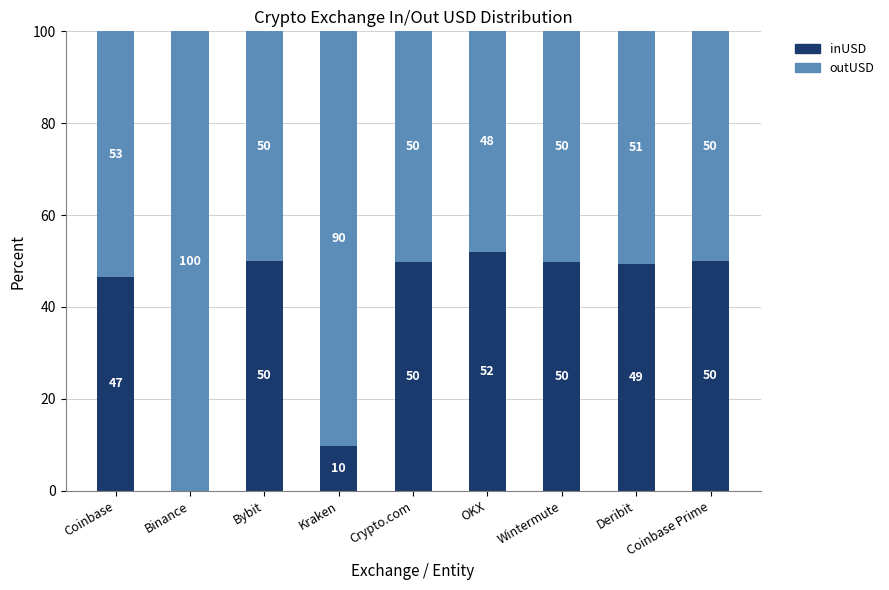

Which category has the highest value in the inUSD series?

OKX